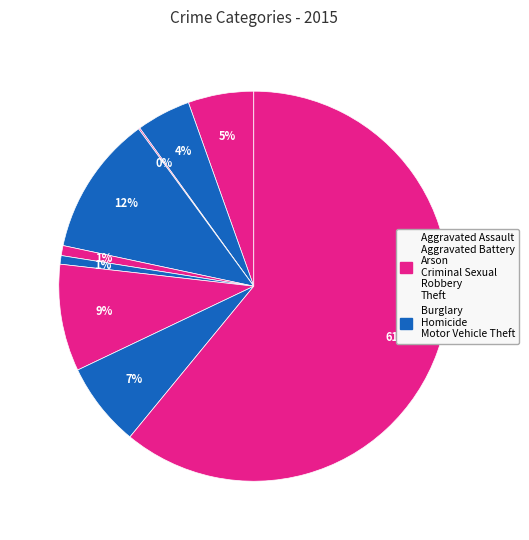

Rank the categories by value from lowest to highest.

Arson, Homicide, Criminal Sexual Assault, Aggravated Battery, Aggravated Assault, Robbery, Motor Vehicle Theft, Burglary, Theft